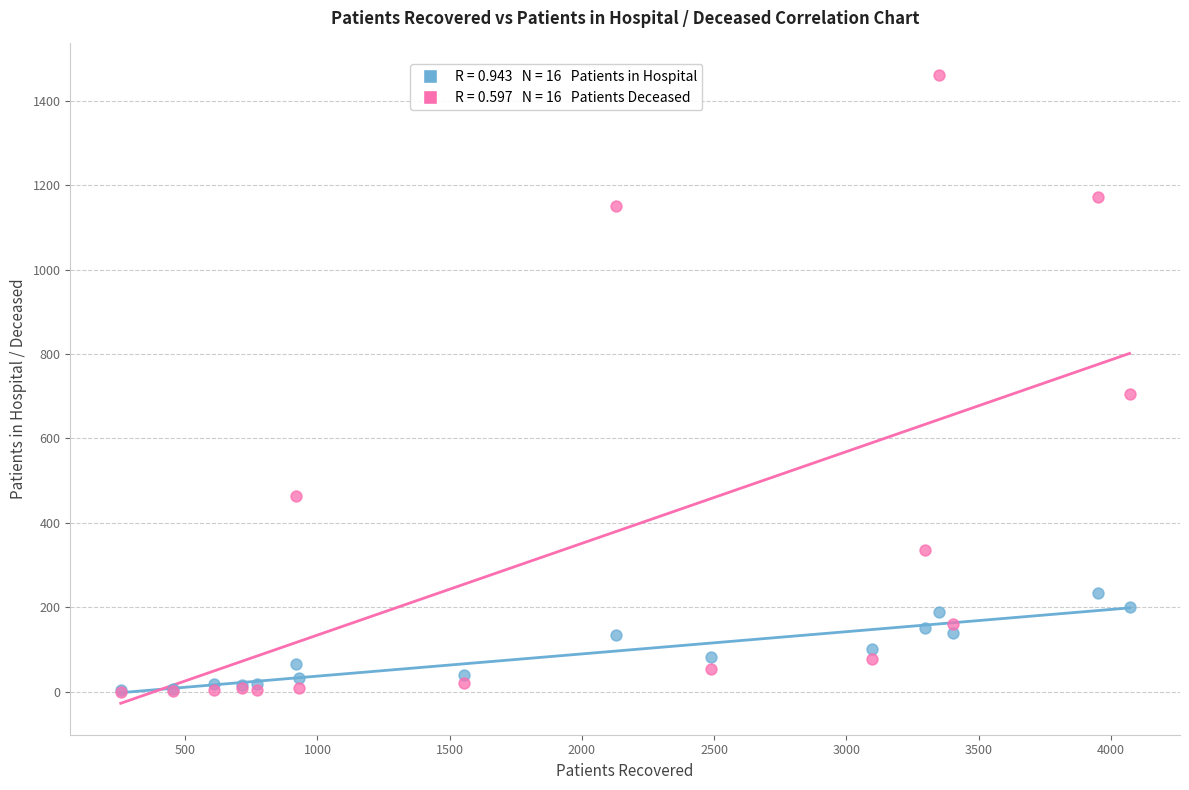

Across all series, what Y value is closest to 730?

705